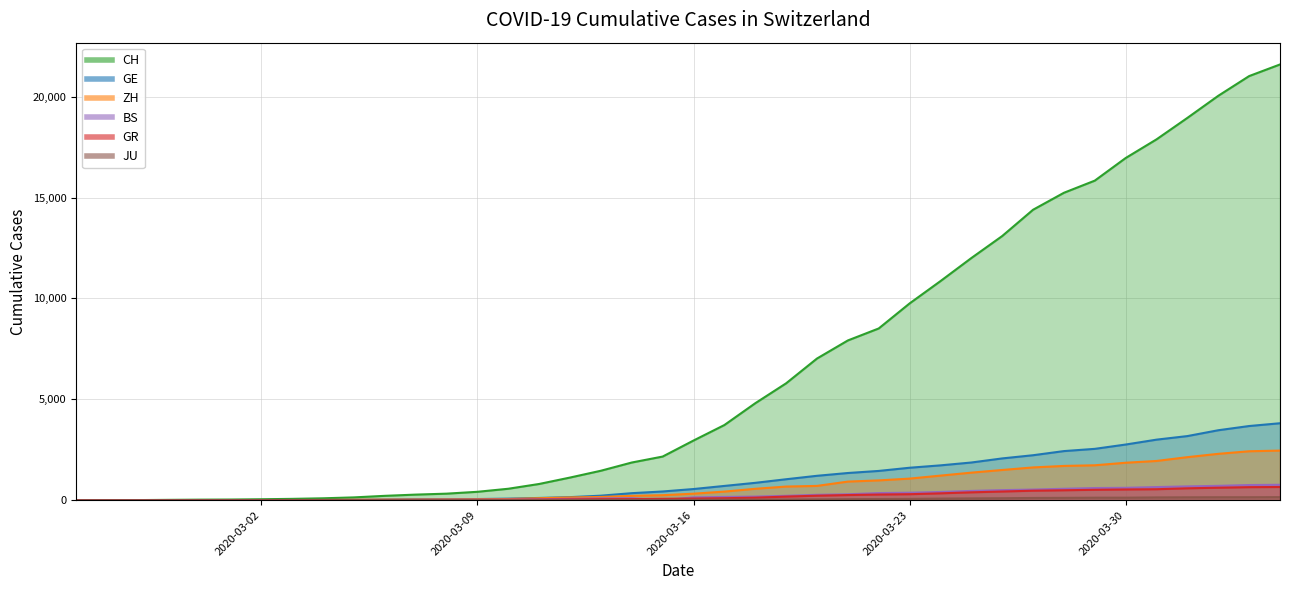

True or false: BS has a value of 0 at 2020-03-16.

False